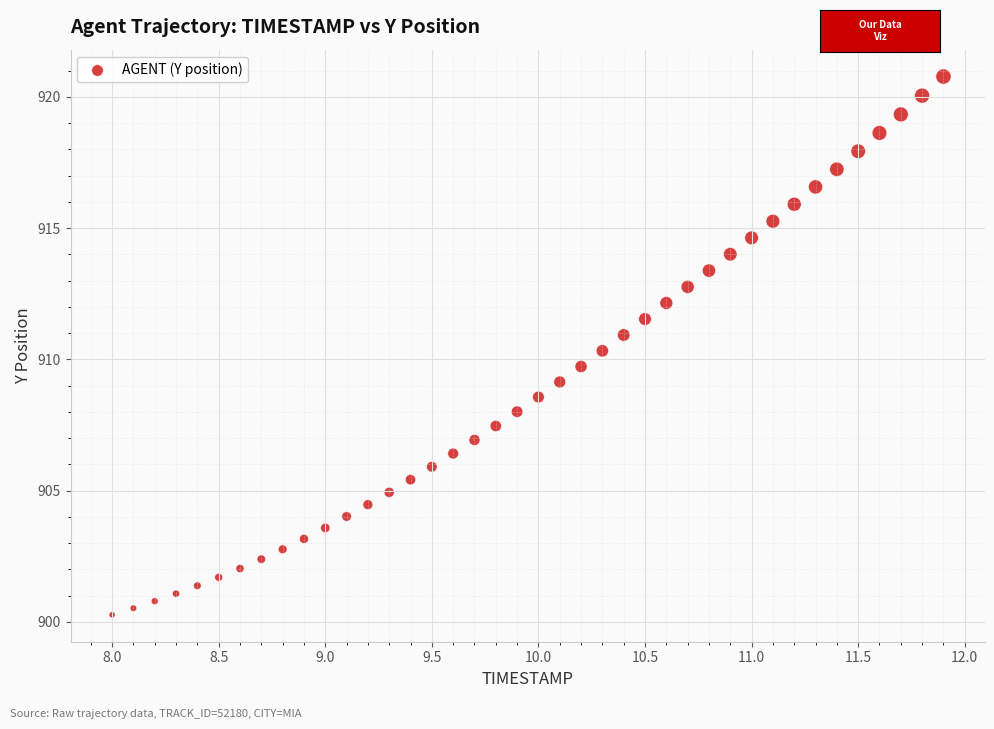

What is the range of X values (max minus min)?

3.9